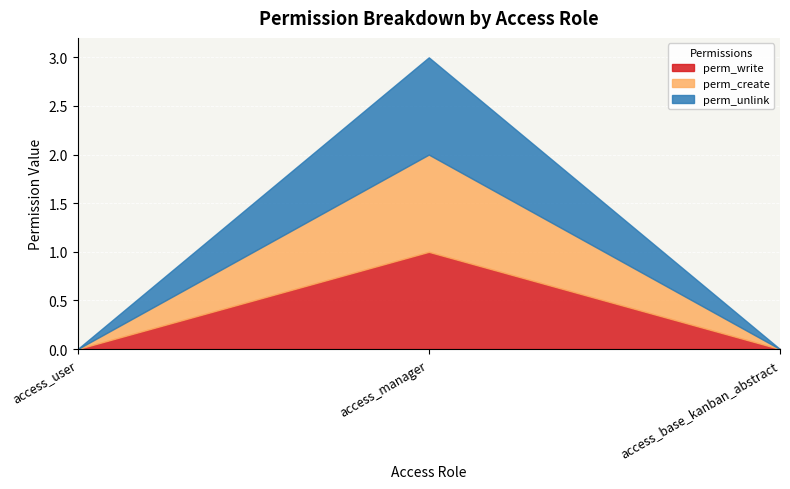

The value of perm_write at access_base_kanban_abstract is 1. True or false?

False